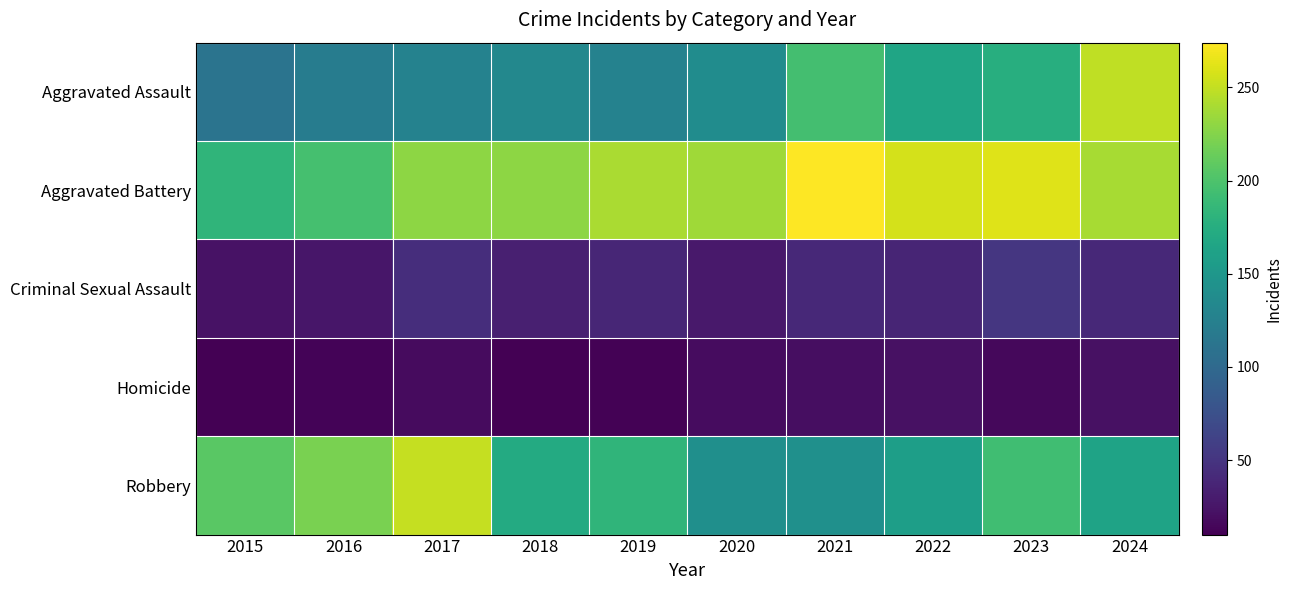

Between 2018 and 2020, which series saw the biggest shift?

Robbery